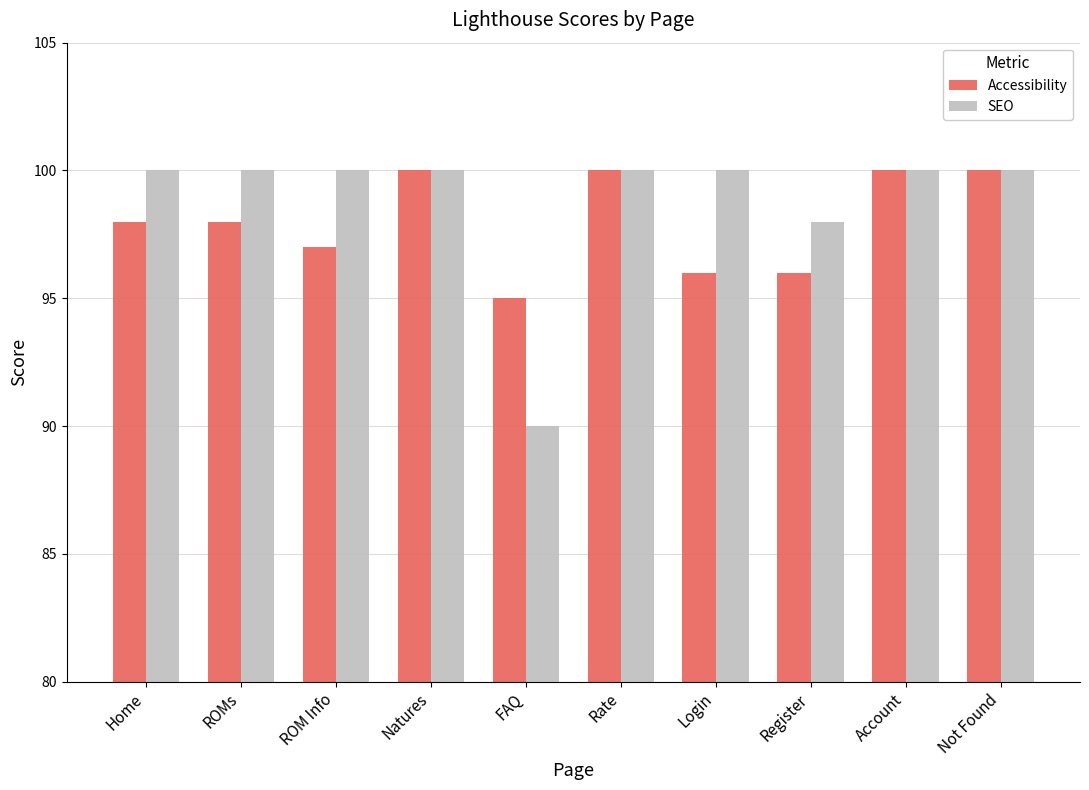

The value of Accessibility at Register is 96. True or false?

True